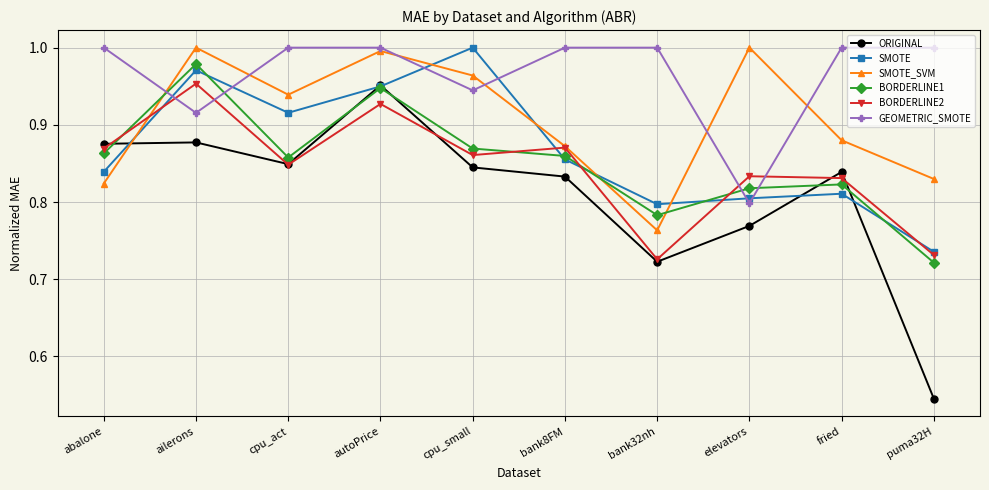

Between ailerons and bank8FM, which series saw the biggest shift?

SMOTE_SVM